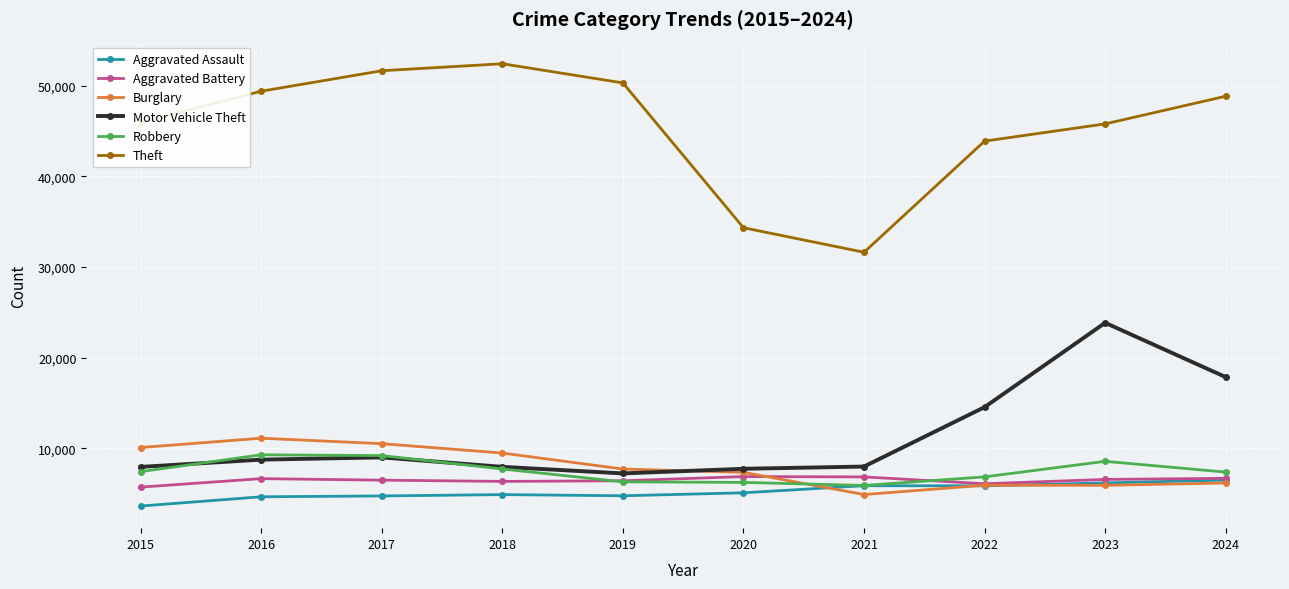

Is it true that Aggravated Battery equals 11150 at 2019?

False